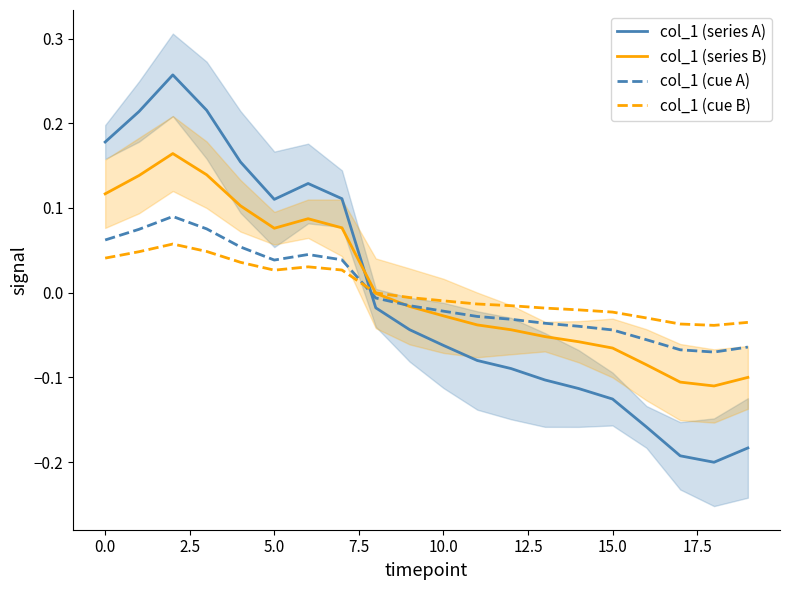

Does the chart have visible grid lines?

No